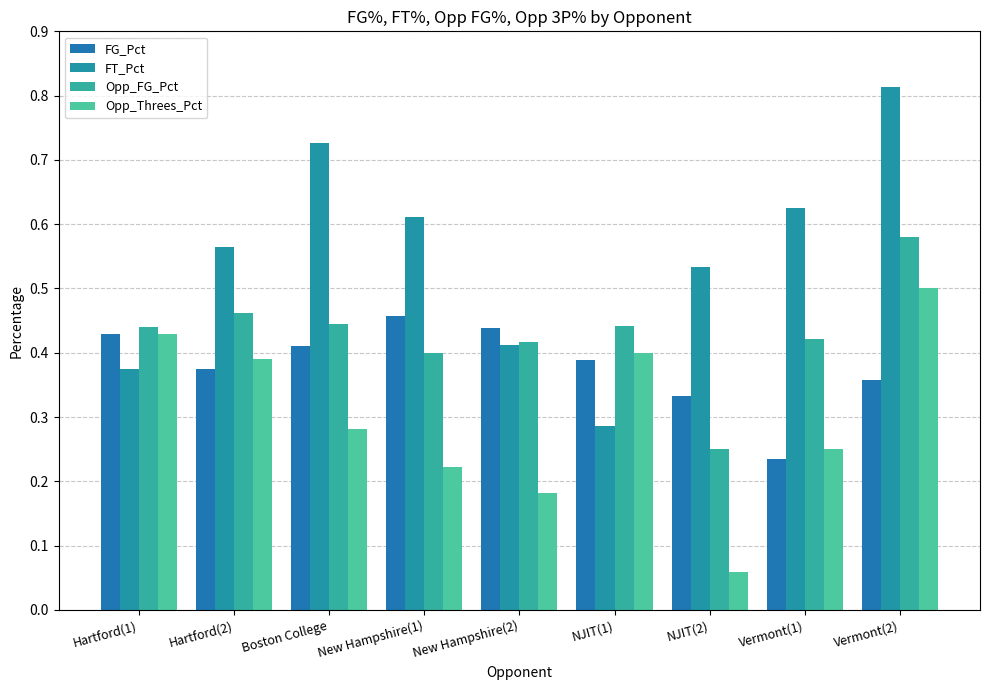

What is the label of the 8th bar from the right?

Hartford(2)